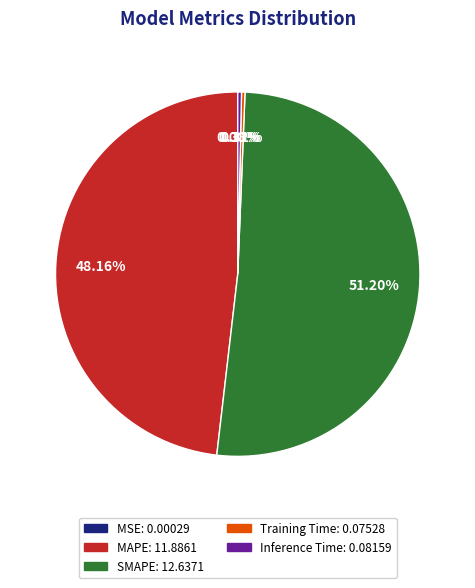

Which slice is the largest?

SMAPE